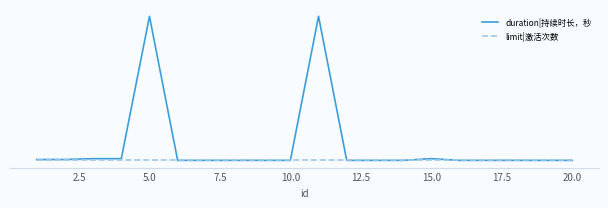

What are all the series names shown in the legend?

duration|持续时长，秒, limit|激活次数